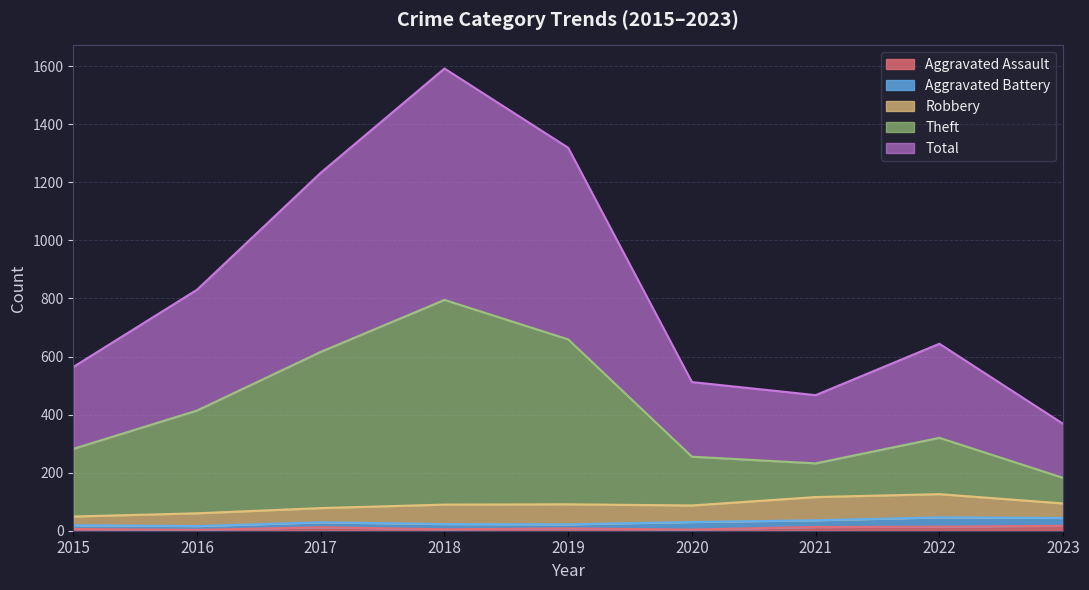

Is the value of Theft at 2021 greater than the value of Total at 2020?

No